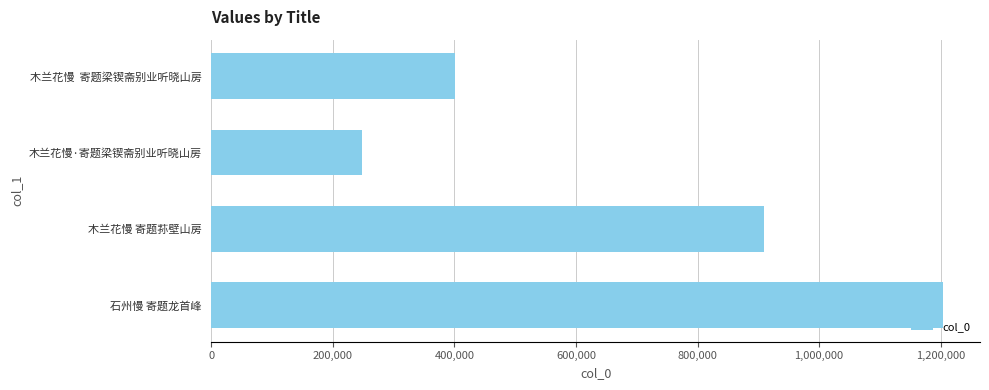

List the labels in order of value, largest first.

石州慢 寄题龙首峰, 木兰花慢 寄题荪壁山房, 木兰花慢  寄题梁锲斋别业听晓山房, 木兰花慢·寄题梁锲斋别业听晓山房